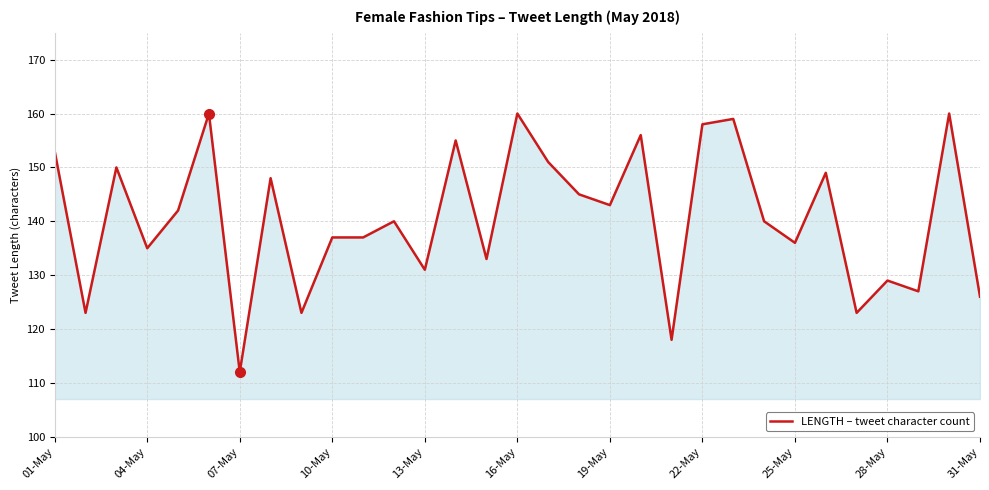

Reading right to left, list all the values displayed in this chart.

126	160	127	129	123	149	136	140	159	158	118	156	143	145	151	160	133	155	131	140	137	137	123	148	112	160	142	135	150	123	153